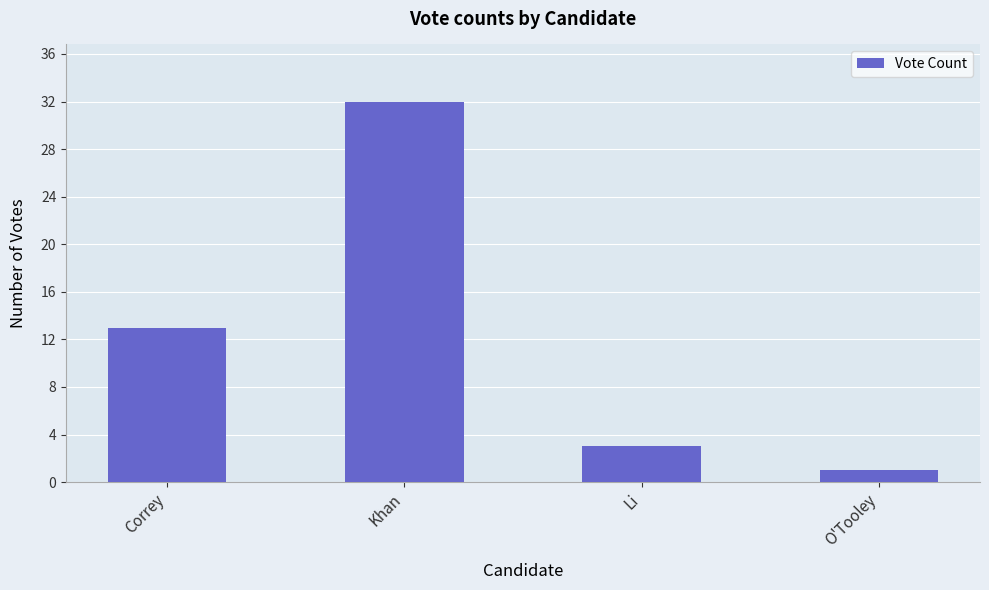

What is the difference between the maximum and minimum values?

31